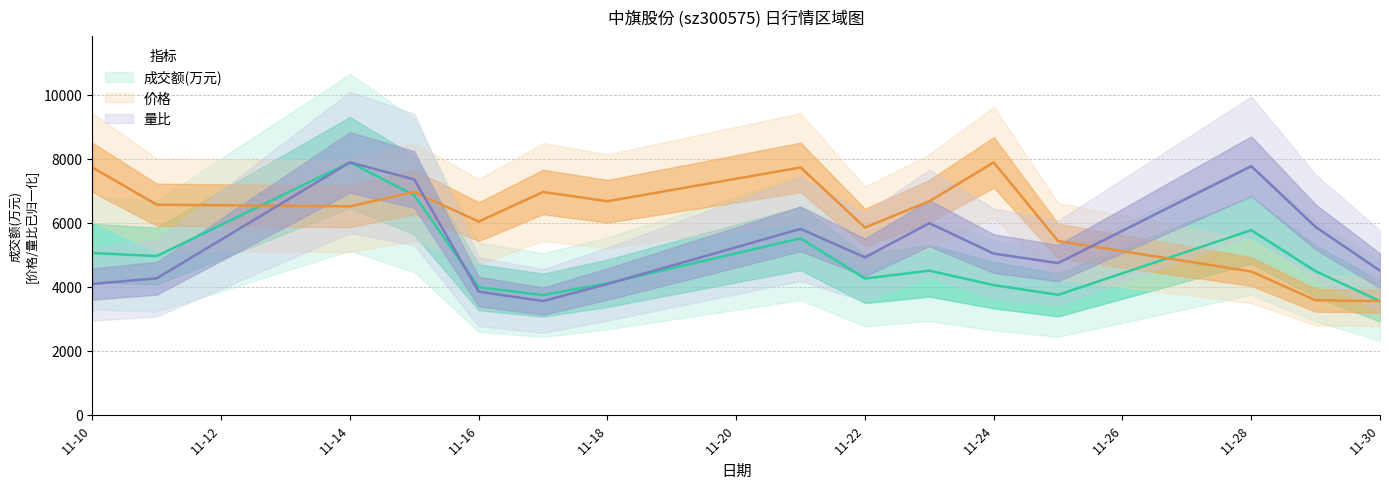

Rank the series by their maximum value, from highest to lowest.

成交额(万元), 价格, 量比